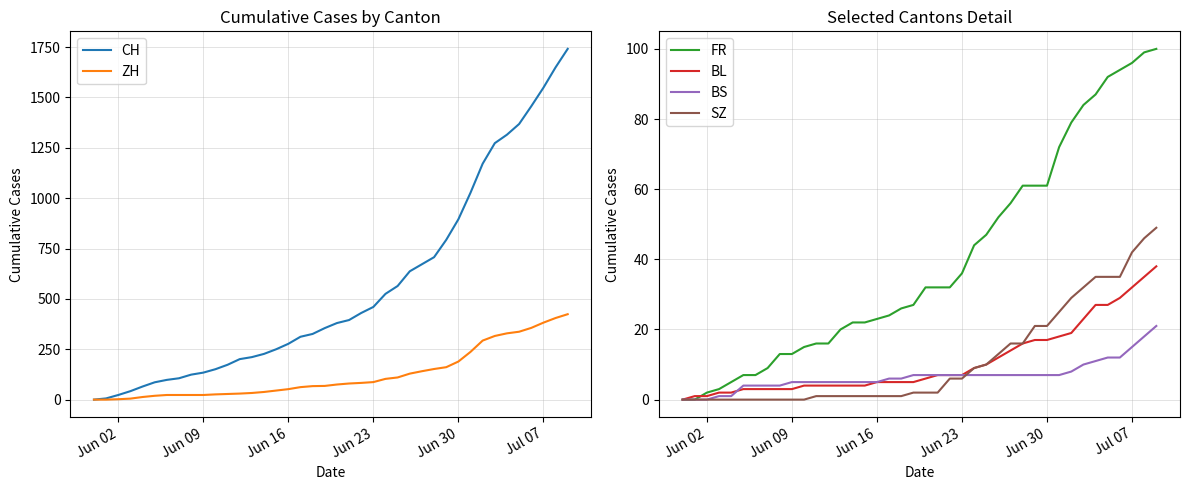

What is the value of the ZH point at the 6th from the left?

19